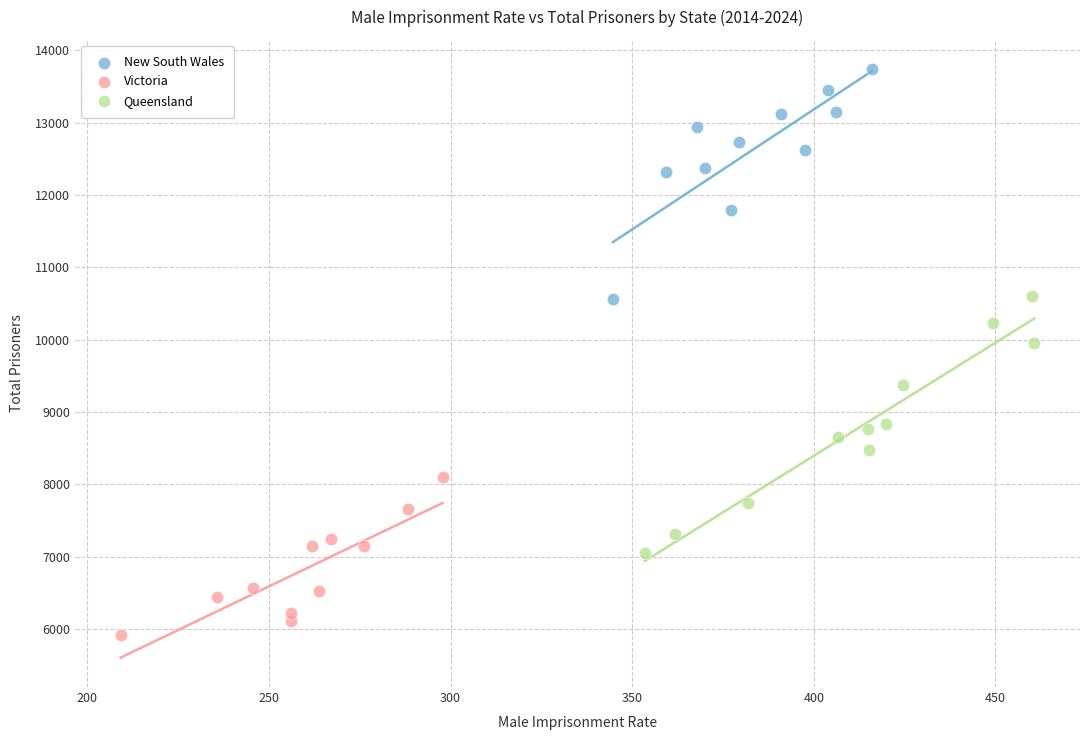

Which series has the largest Y range (max minus min)?

Queensland